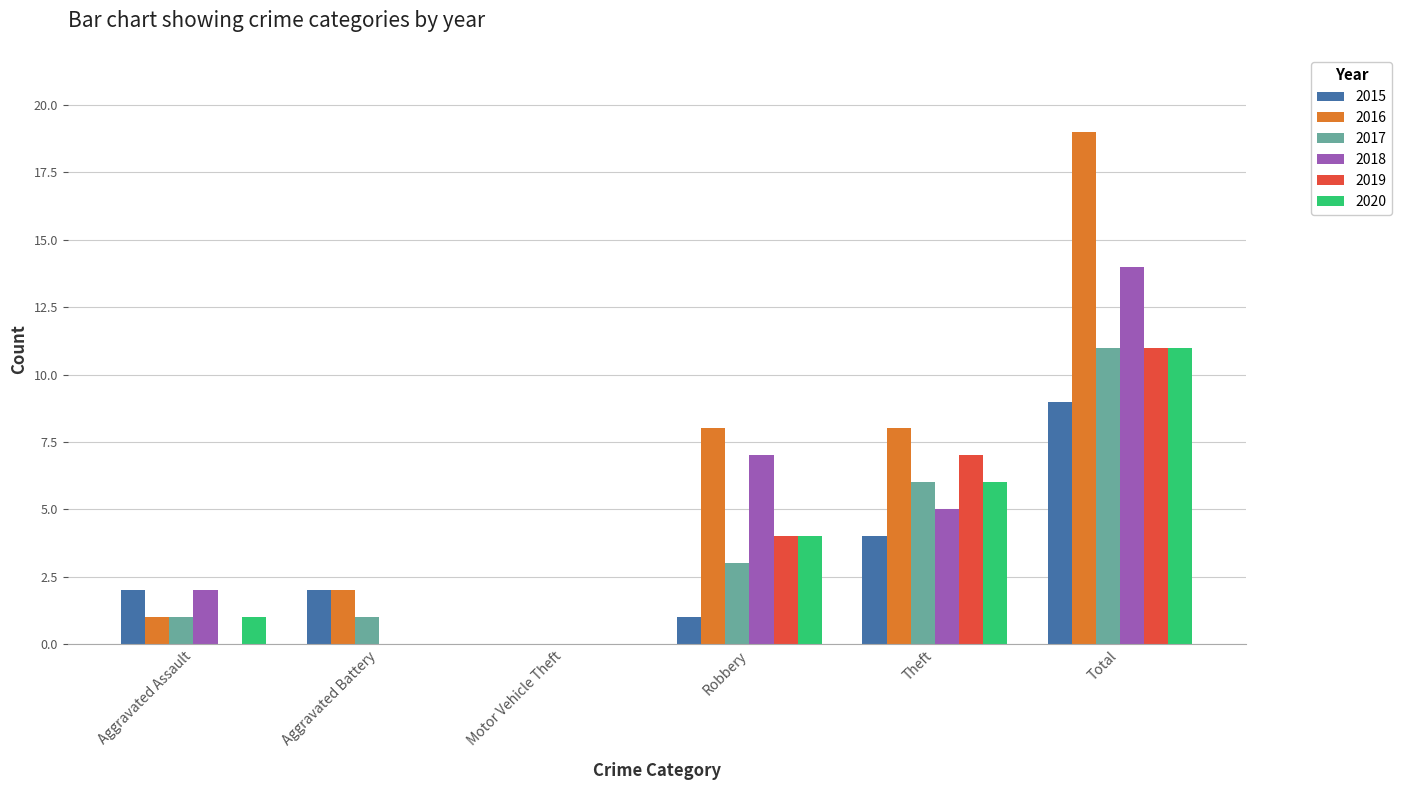

Between Aggravated Battery and Theft, which series saw the biggest shift?

2019